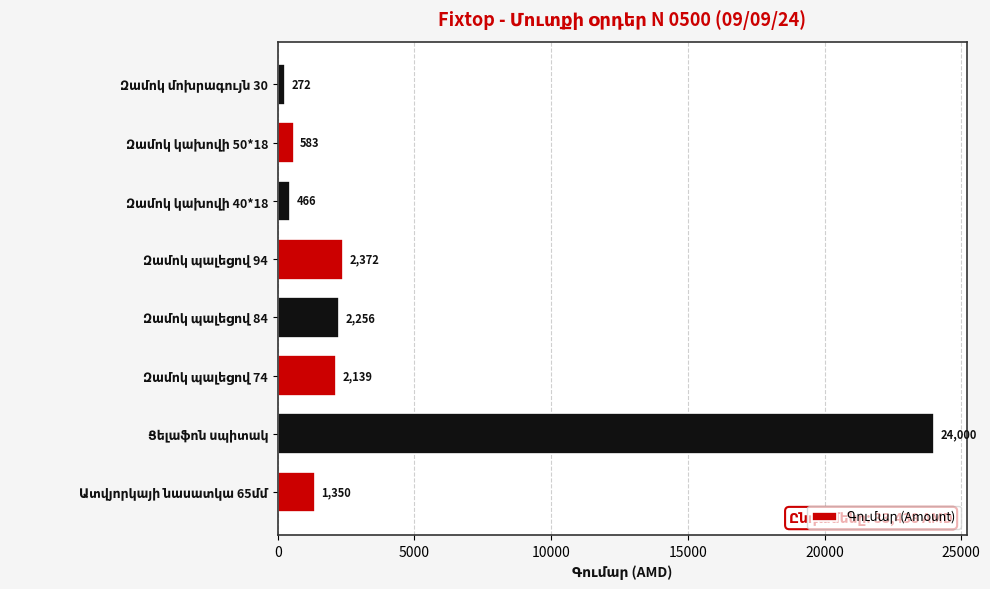

What is the sum of all values?

33438